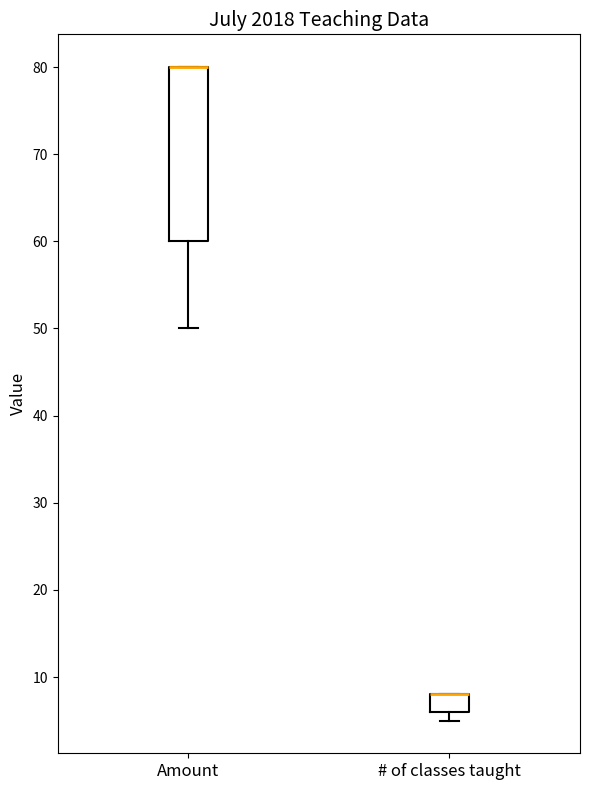

Reading left to right, read every box against the y-axis: the position of its median line, the range the box covers, and the ends of its whiskers. The values are not printed on the chart, so give them approximately, as read against the axis.

Amount: median 80 (drawn on the box's upper edge), box 60 to 80, whiskers 50 to 80
# of classes taught: median 8 (drawn on the box's upper edge), box 6 to 8, whiskers 5 to 8